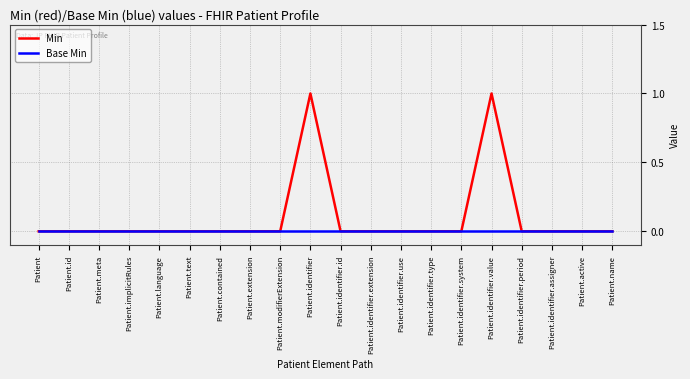

Which series has the largest total across all categories?

Min